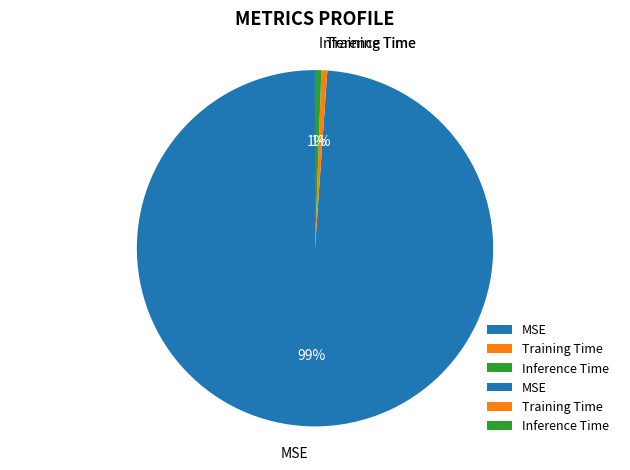

Is the sum of MSE and Inference Time greater than half?

Yes